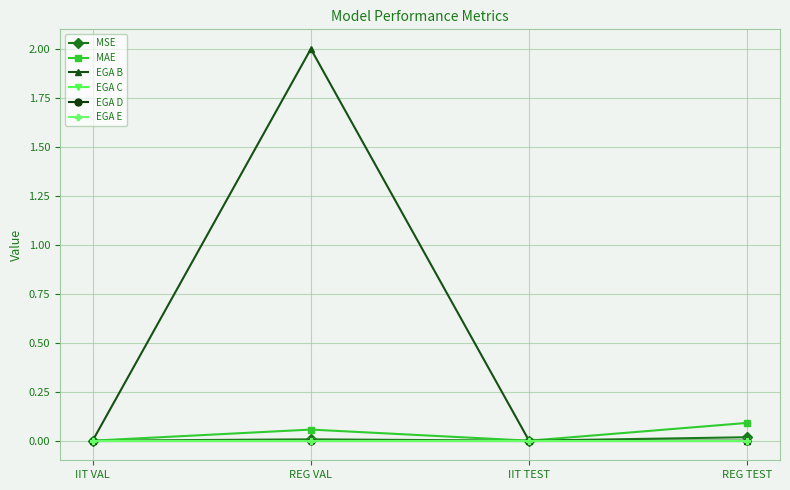

True or false: EGA D and EGA E cross at least once.

False